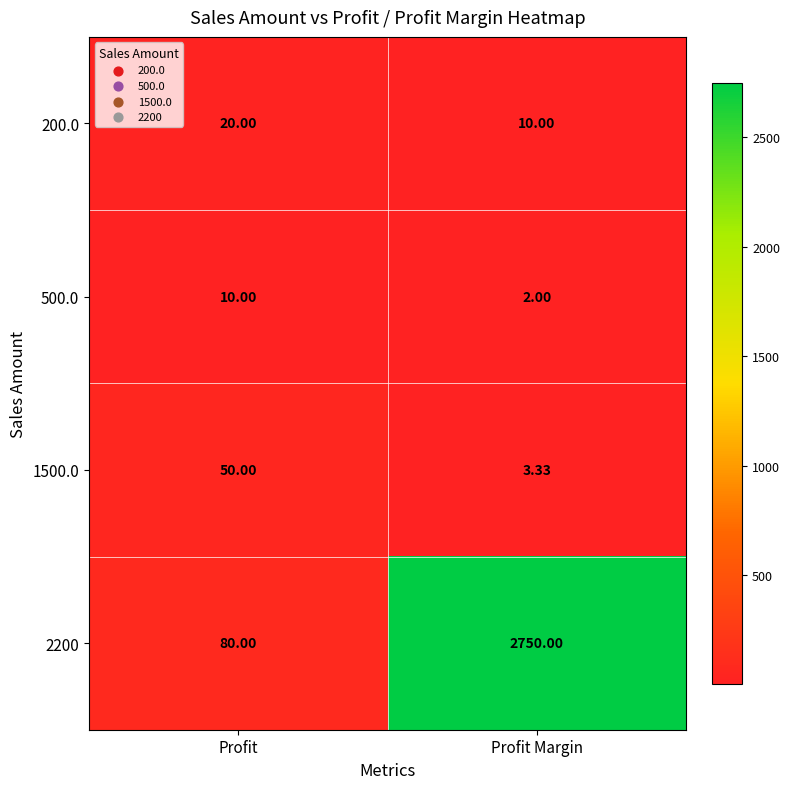

Which category has the lowest value across all series?

Profit Margin